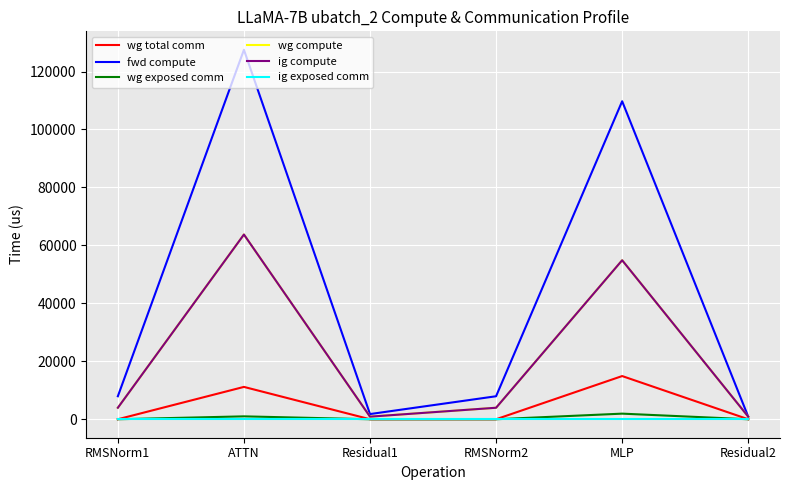

Reading left to right, list all the values displayed in this chart.

wg total comm: 0.0	11160.8	0.0	0.0	14903.8	0.0
fwd compute: 7936.4	127487.2	1789.1	7936.4	109733.5	894.6
wg exposed comm: 0.0	999.6	0.0	0.0	1934.9	0.0
wg compute: 3968.2	63743.6	894.6	3968.2	54866.7	894.6
ig compute: 3968.2	63743.6	894.6	3968.2	54866.7	894.6
ig exposed comm: 0.0	0.0	0.0	0.0	0.0	0.0